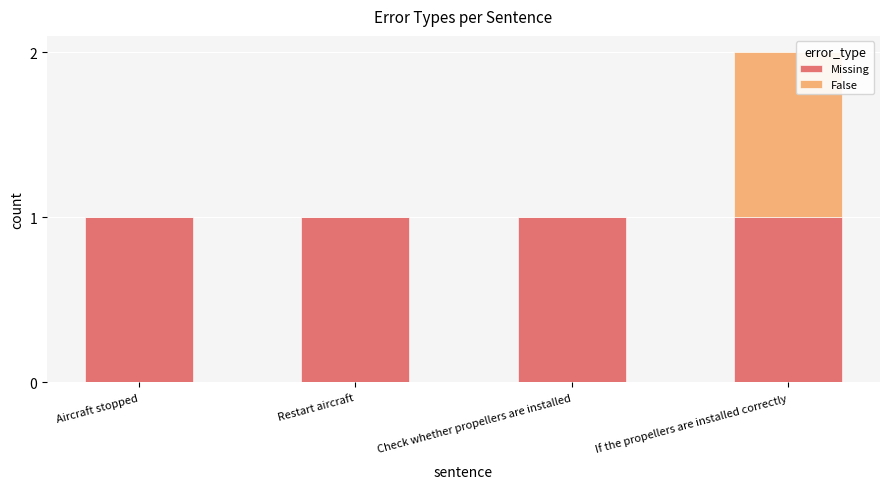

At which category is the sum across all series the highest?

If the propellers are installed correctly